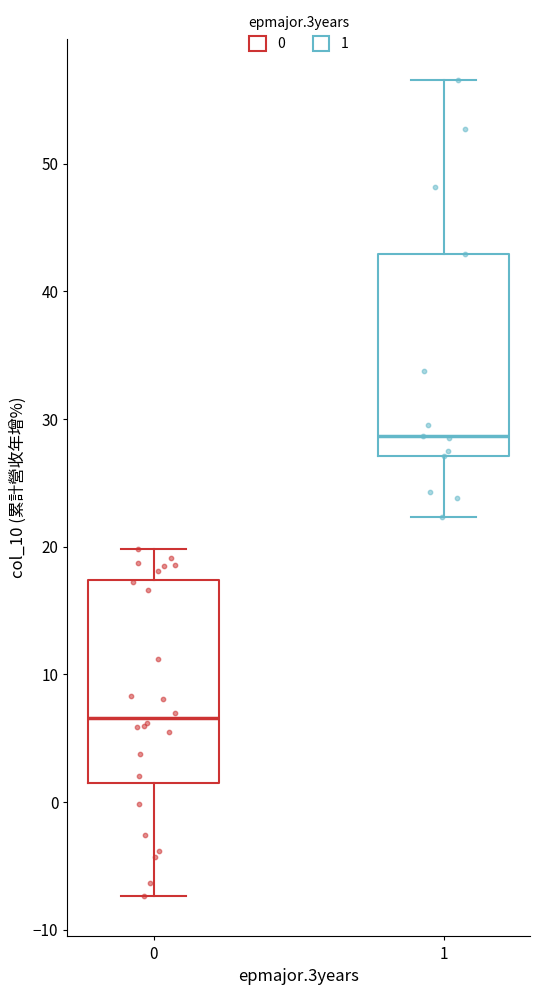

Reading left to right, read every box against the y-axis: the position of its median line, the range the box covers, and the ends of its whiskers. The values are not printed on the chart, so give them approximately, as read against the axis.

0: median 7, box 2 to 17, whiskers -7 to 20
1: median 29, box 27 to 43, whiskers 22 to 57